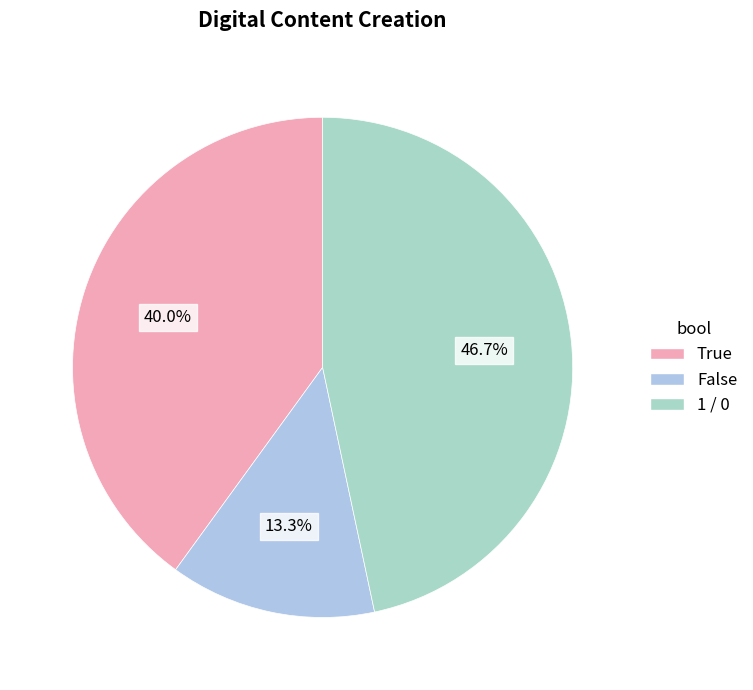

Is there a majority slice in this chart?

No